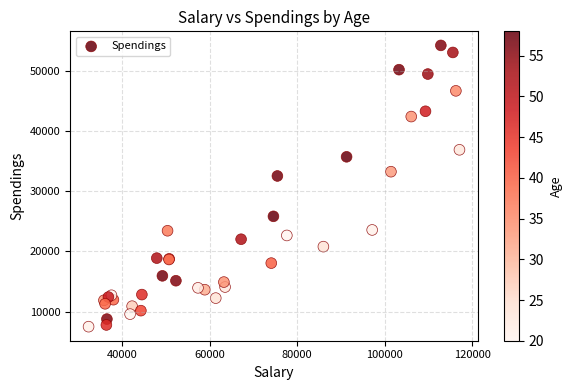

What Y value in the scatter plot is closest to 30845?

32514